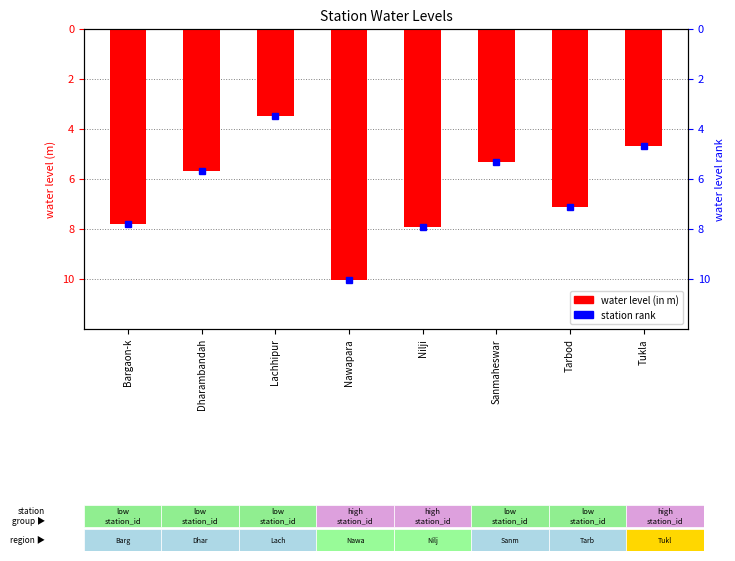

List the labels in order of value, smallest first.

Nawapara, Nilji, Bargaon-k, Tarbod, Dharambandah, Sanmaheswar, Tukla, Lachhipur